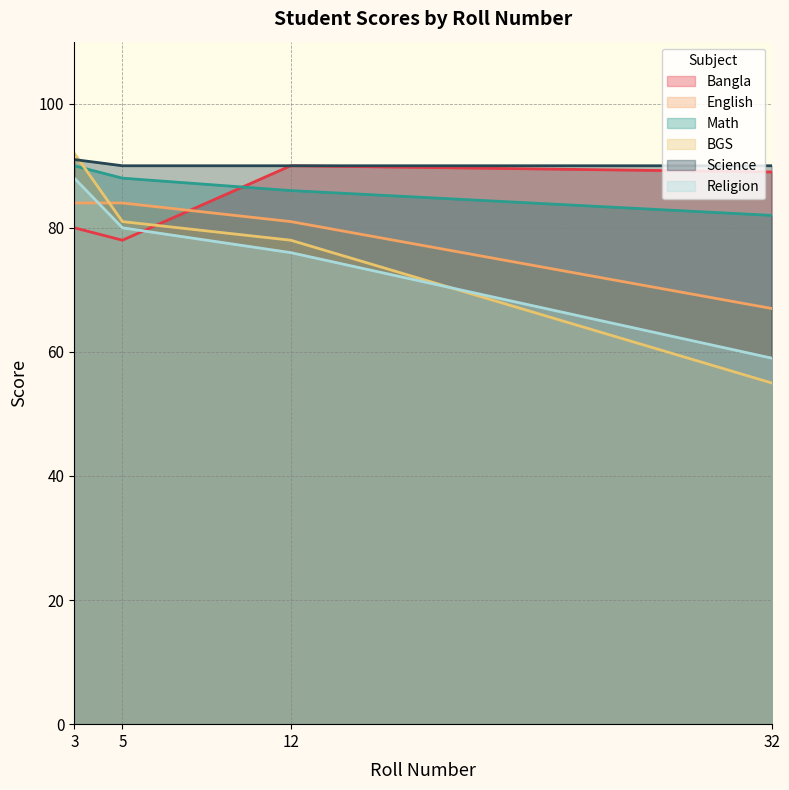

True or false: English and Science intersect in this chart.

False